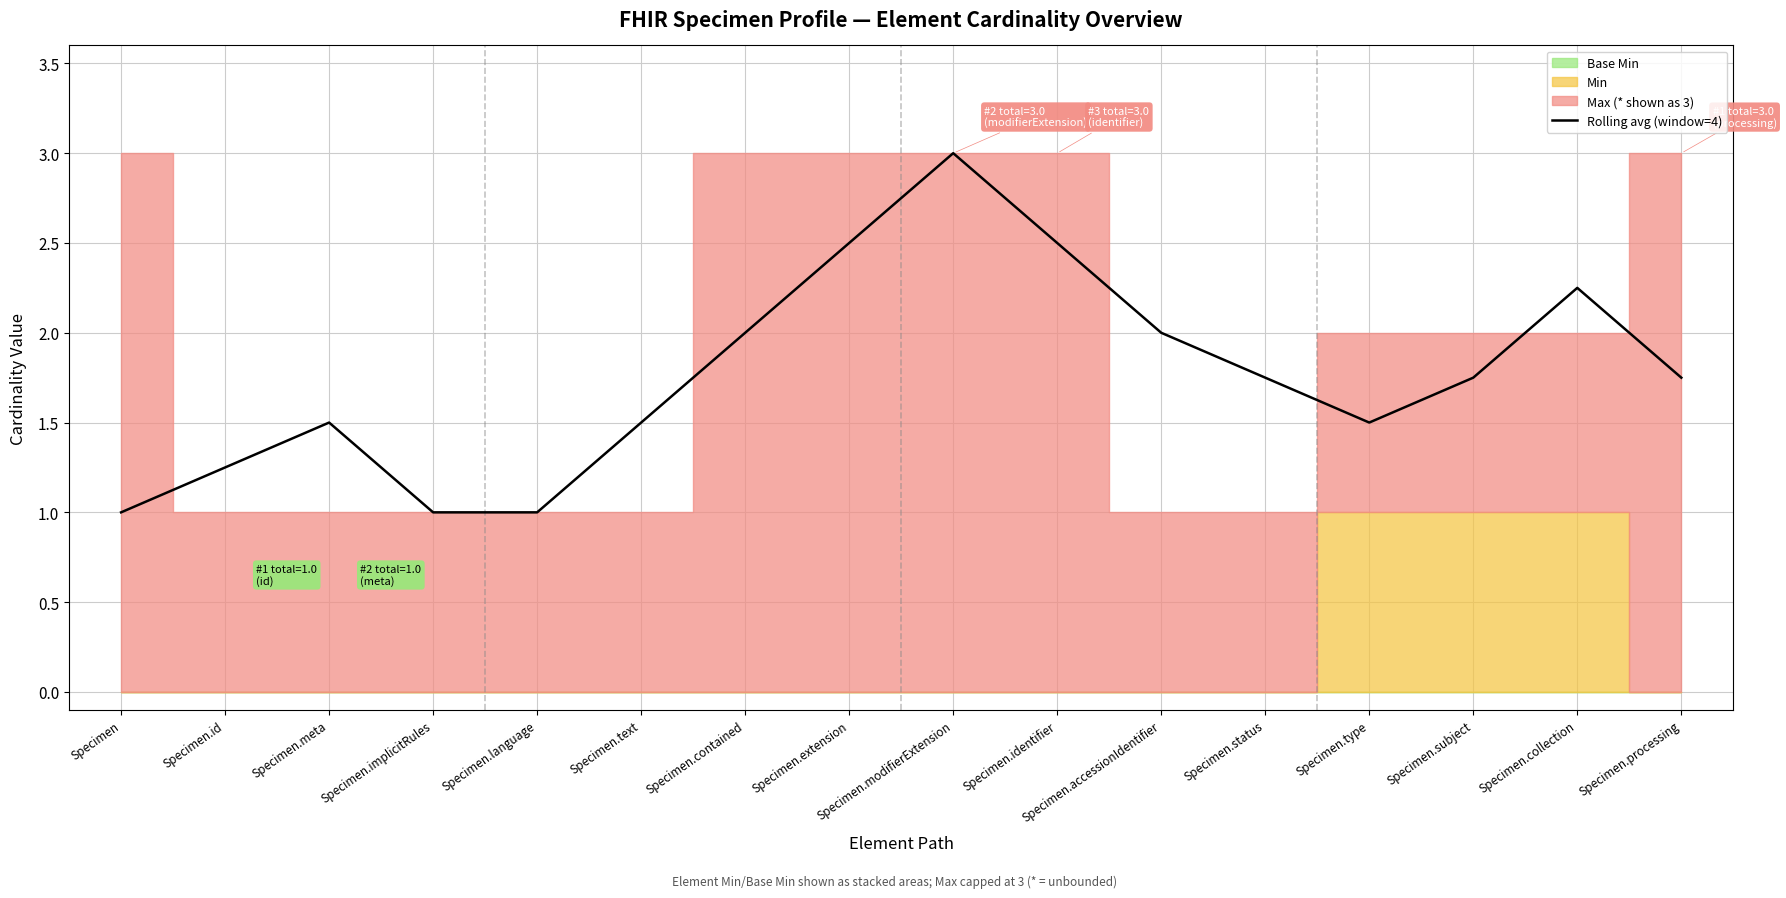

What is the sum of the values at Specimen.implicitRules and Specimen?

2.0